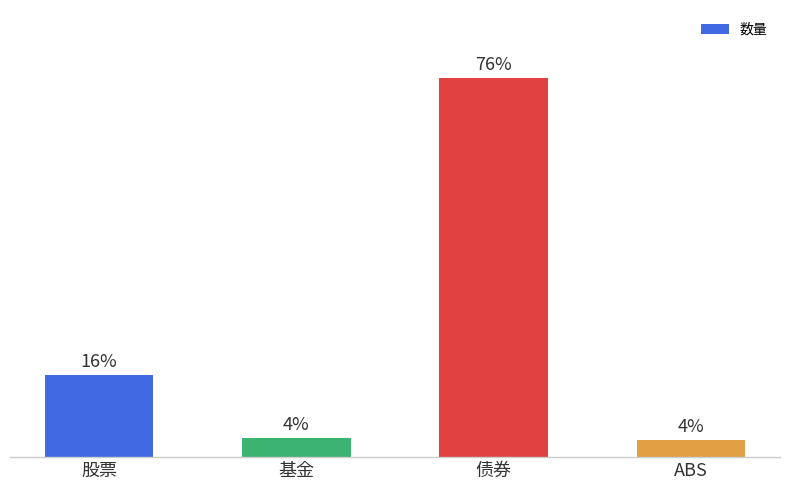

Approximately how many times larger is the value at ABS compared to 基金?

0.9